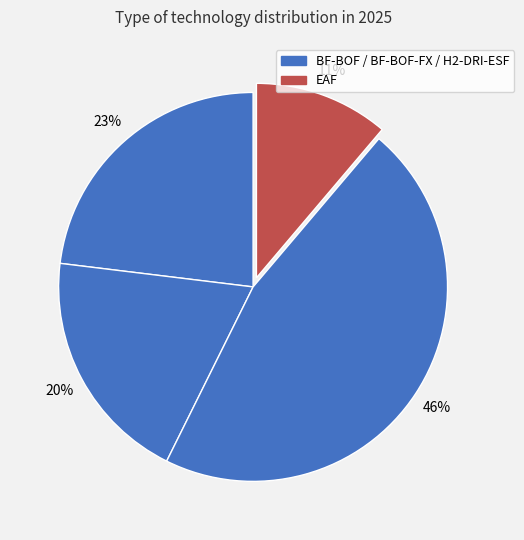

Count the number of slices in the pie.

4